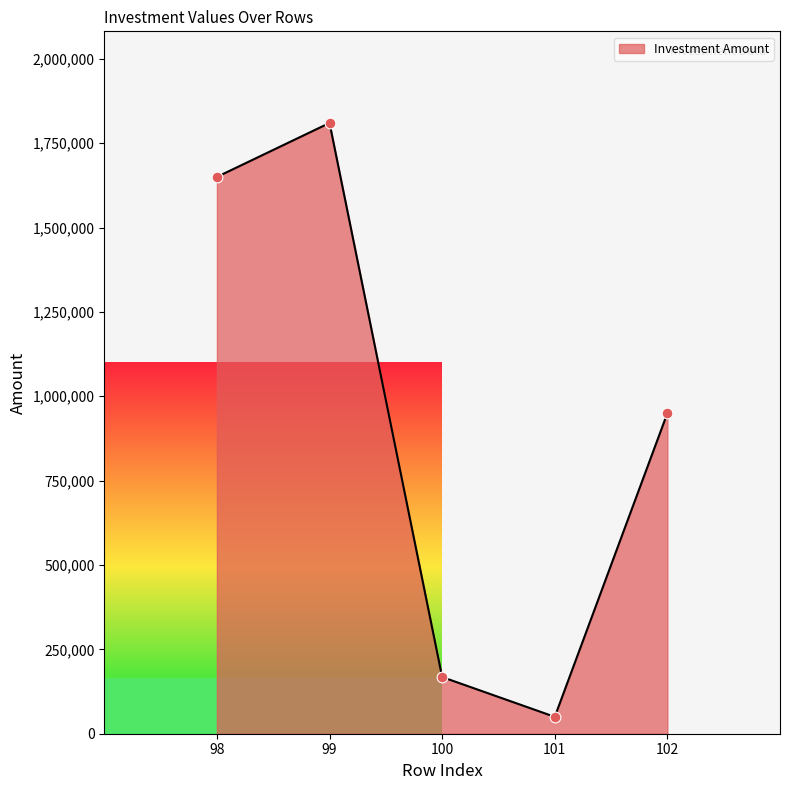

What is the change in value from 98 to 99?

+160000